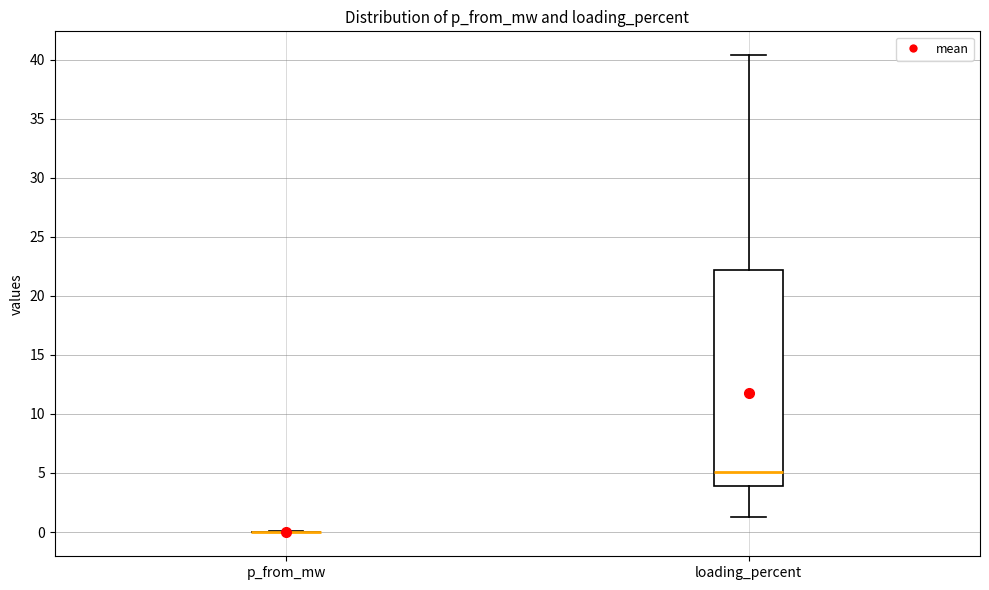

Which box is the tallest, from its lower edge to its upper edge?

loading_percent